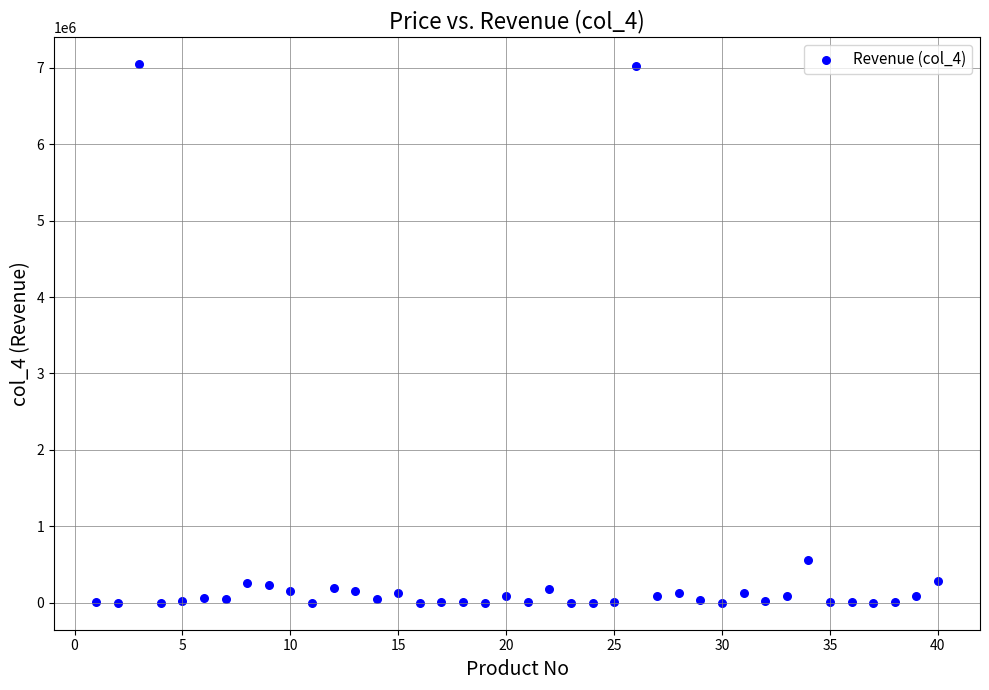

What Y value in the scatter plot is closest to 3524891?

555025.0